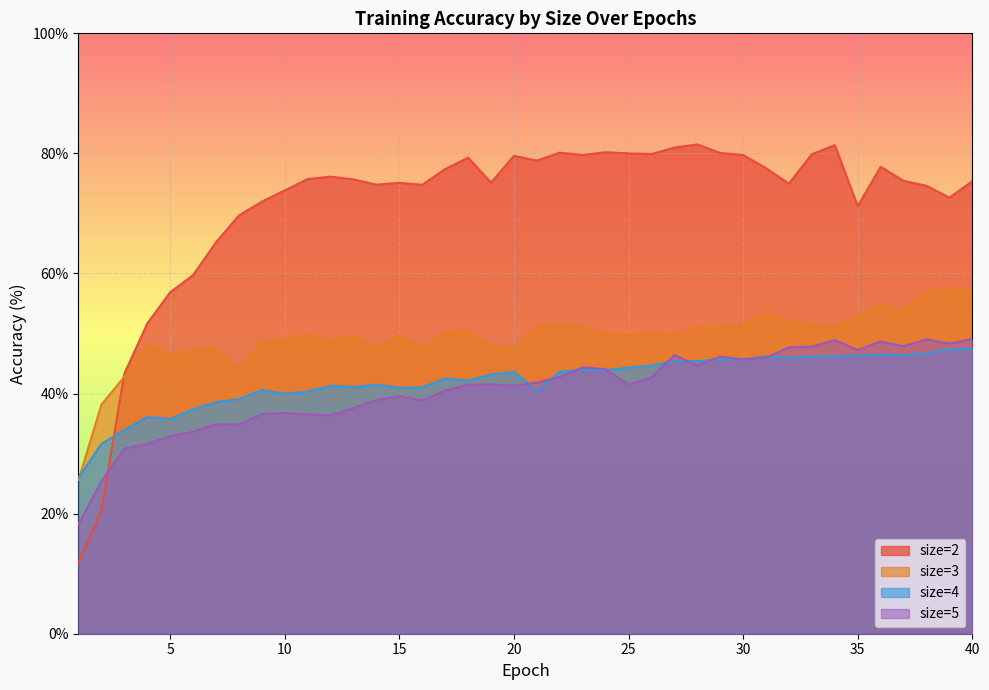

The value of size=5 at 20 is 41.3. True or false?

True